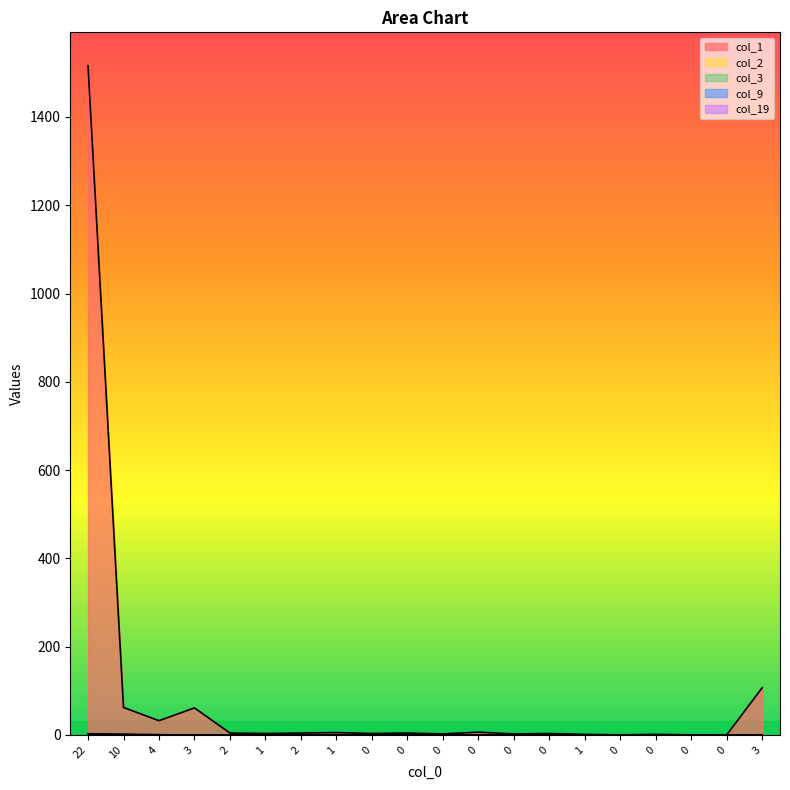

What is the total value across all series at 0?

3